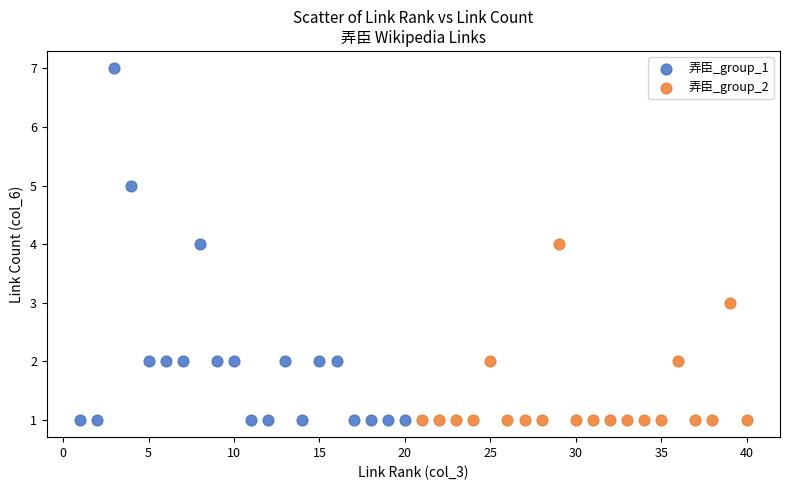

Which series reaches the maximum Y coordinate?

弄臣_group_1